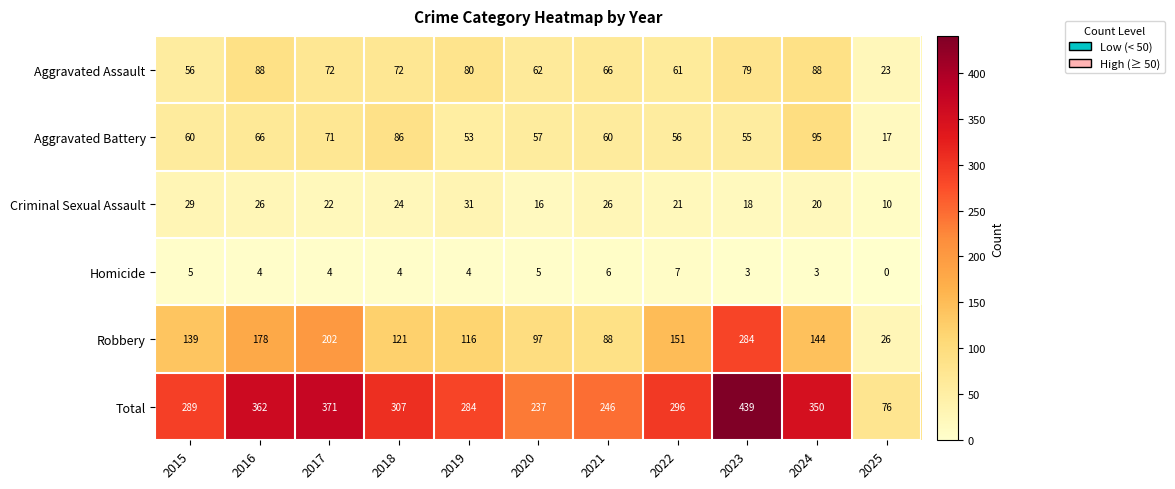

What is the total value across all series at 2022?

592